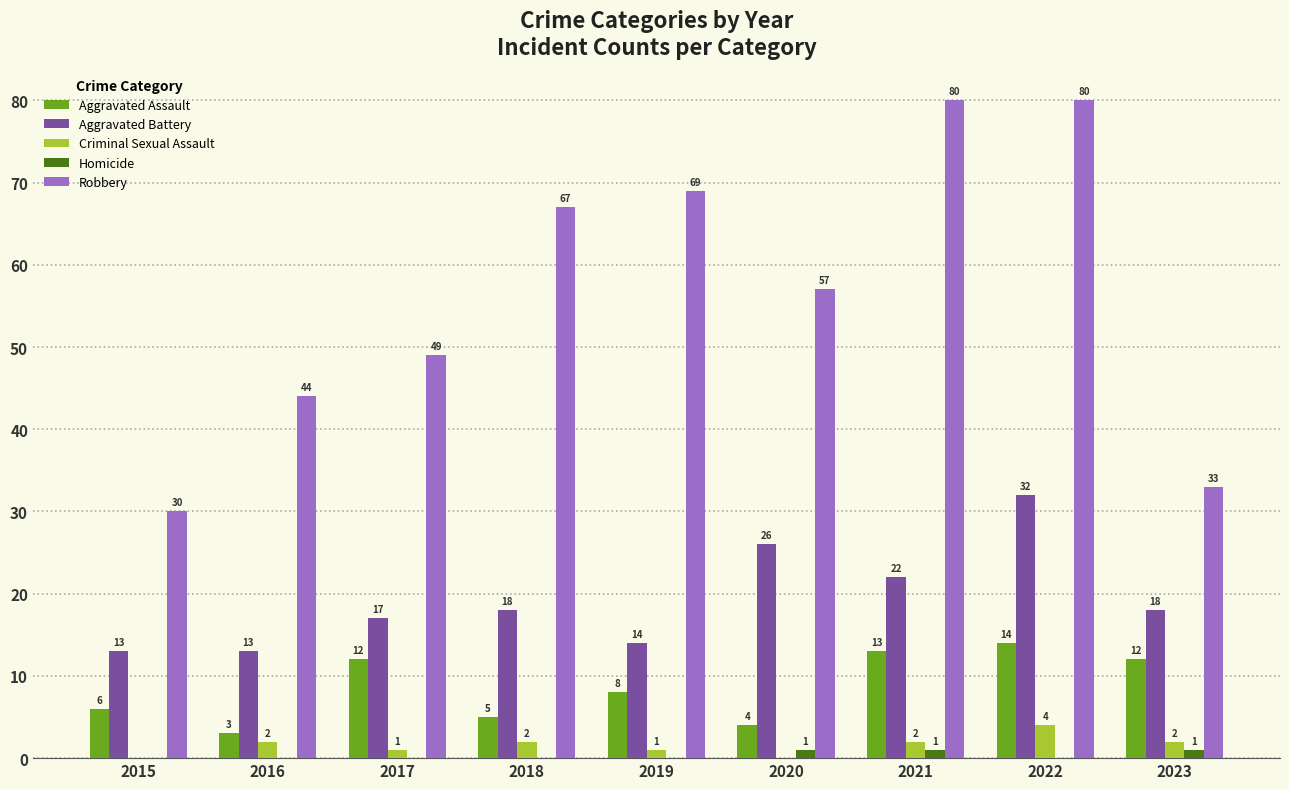

The value of Aggravated Battery at 2019 is 14. True or false?

True